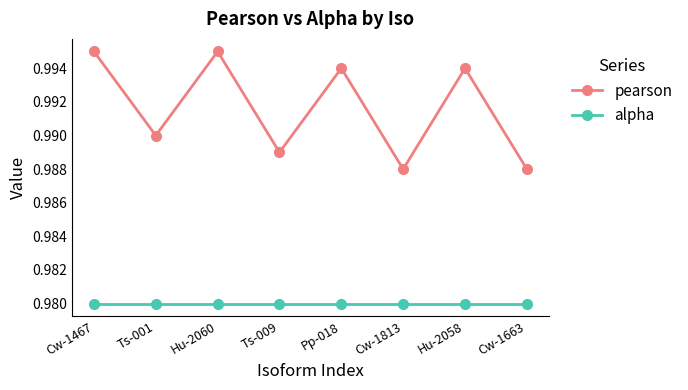

How many pearson values are between 0 and 1?

8